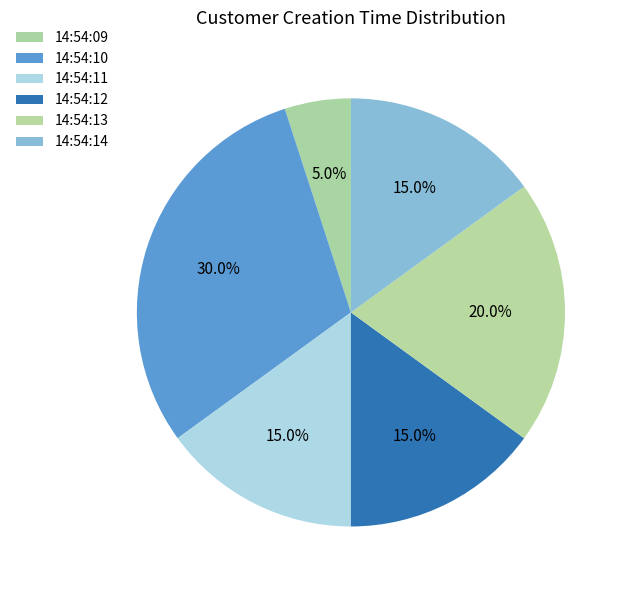

True or false: 14:54:12 accounts for 15% of the total.

True